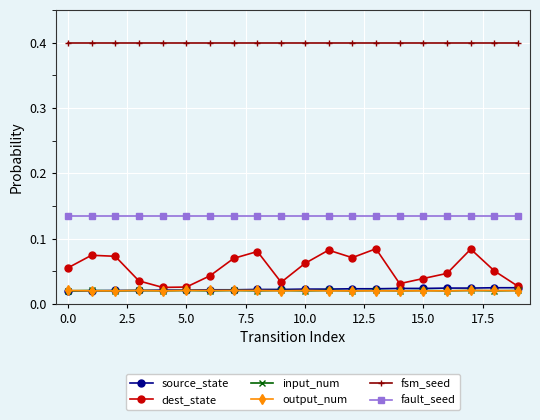

What is the greatest value displayed?

0.4